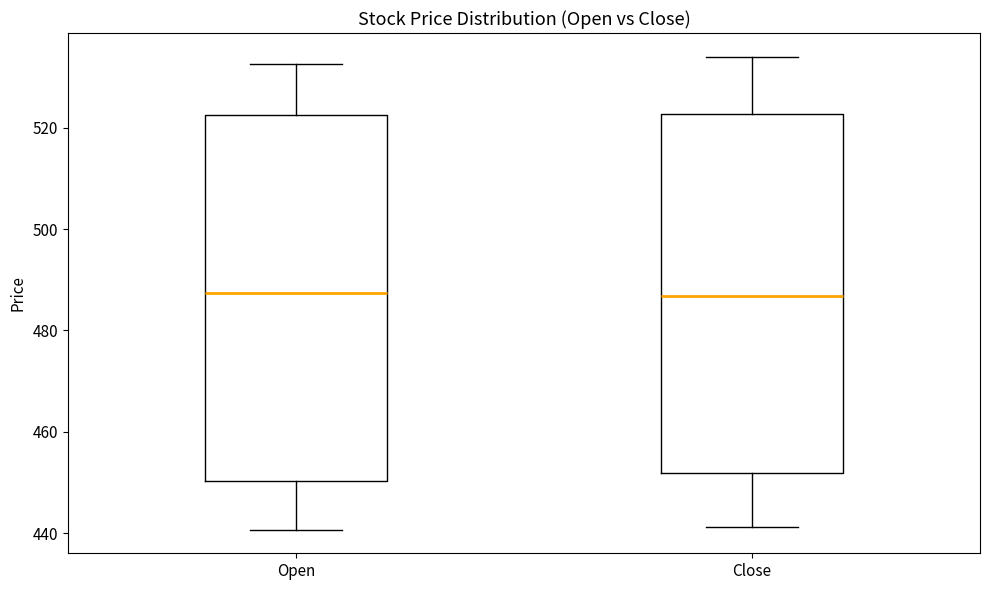

Reading left to right, transcribe this box plot: for each box, give where its median line is, the range the box spans, and where its two whiskers end, as read against the y-axis. The values are not printed on the chart, so give them approximately, as read against the axis.

Open: median 488, box 450 to 522, whiskers 440 to 532
Close: median 486, box 452 to 522, whiskers 442 to 534